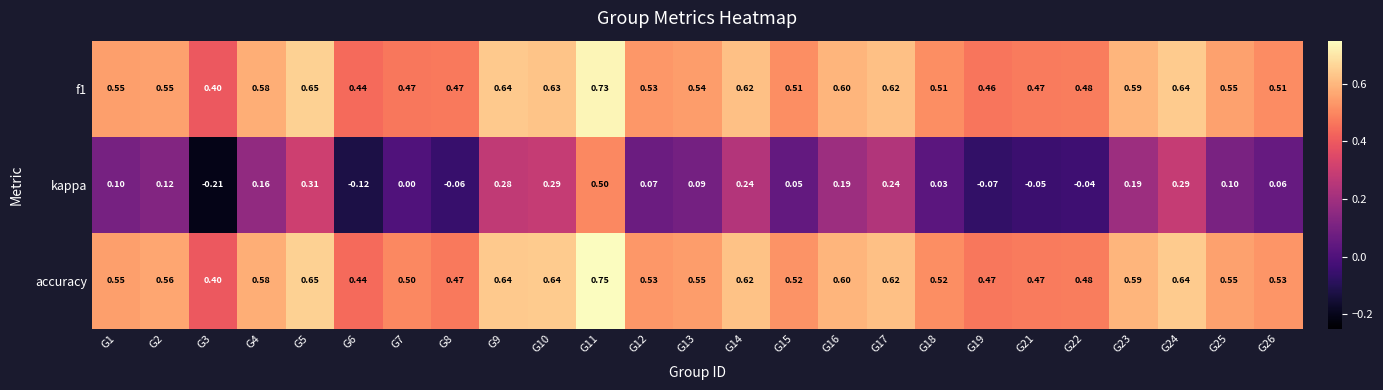

Which series has the largest total across all categories?

accuracy